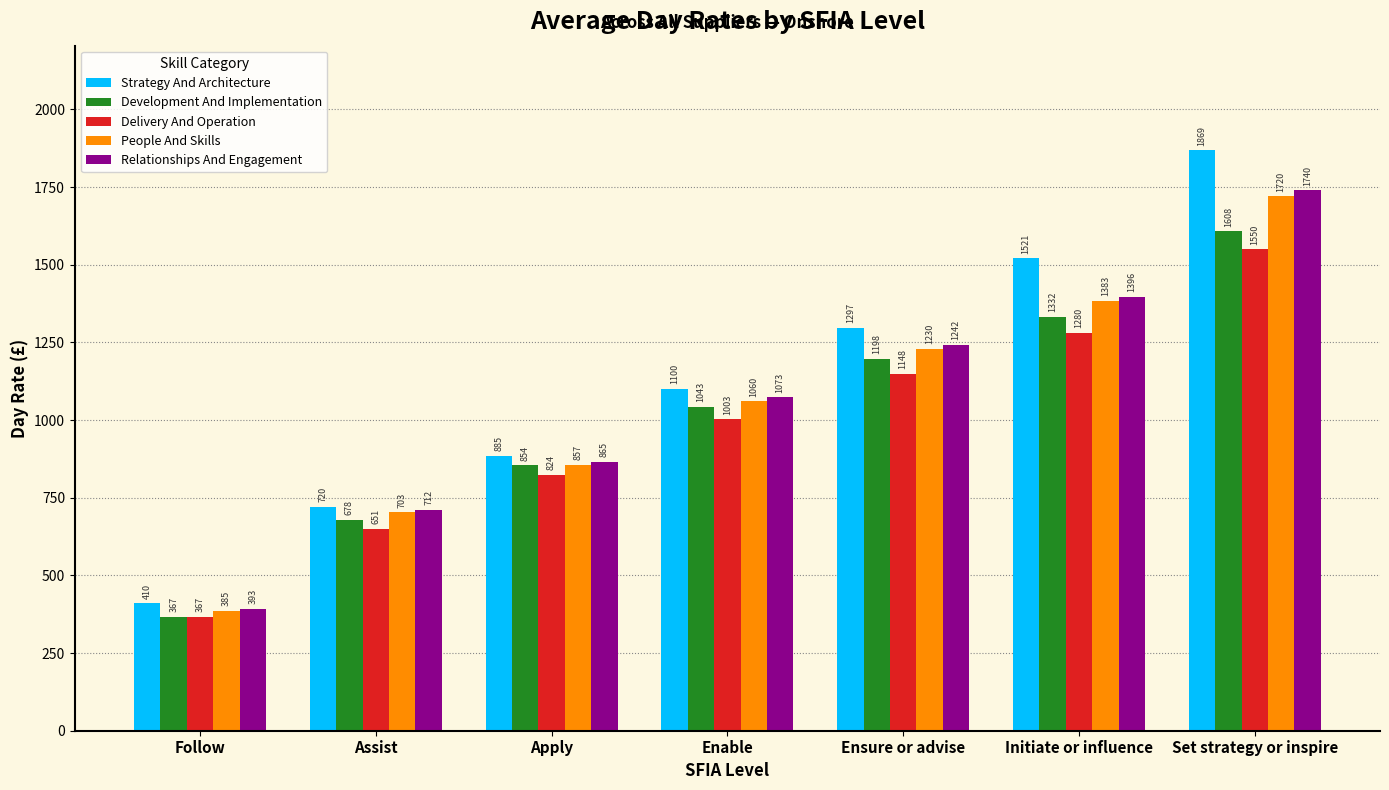

What is the greatest value displayed?

1869